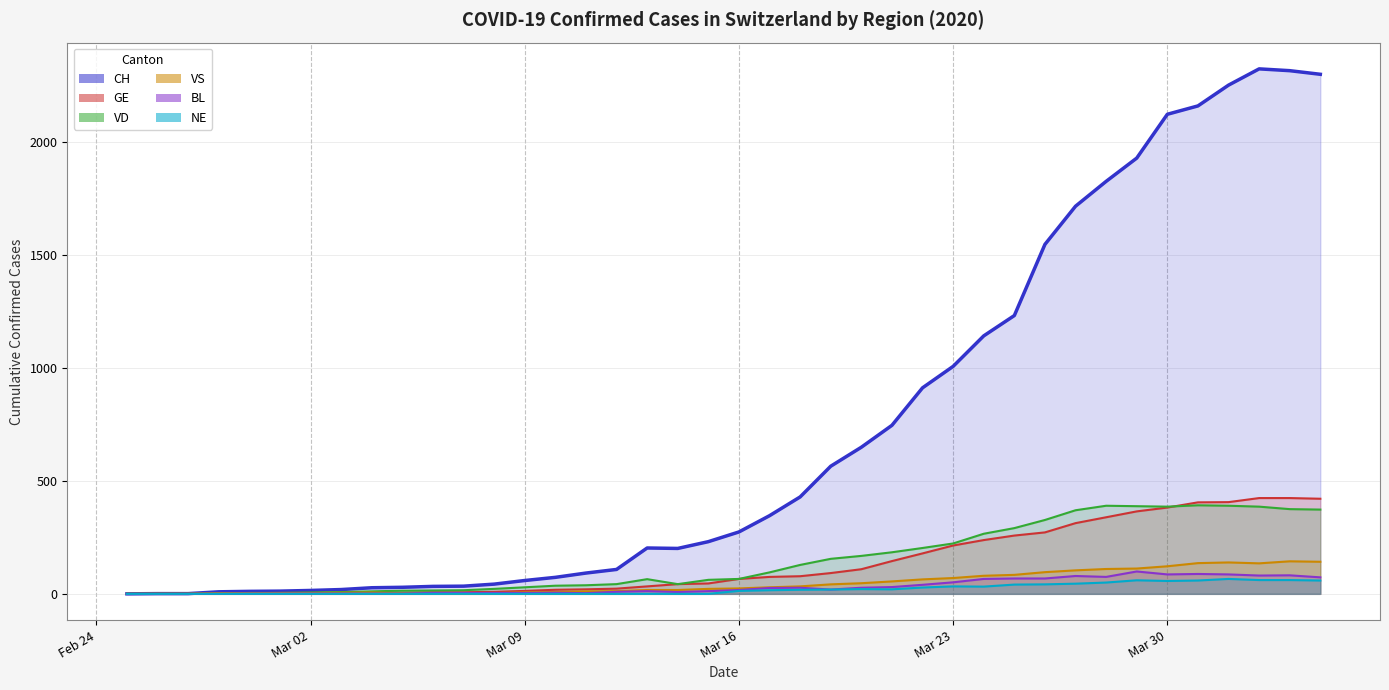

What is the label of the 10th point from the left?

2020-03-05